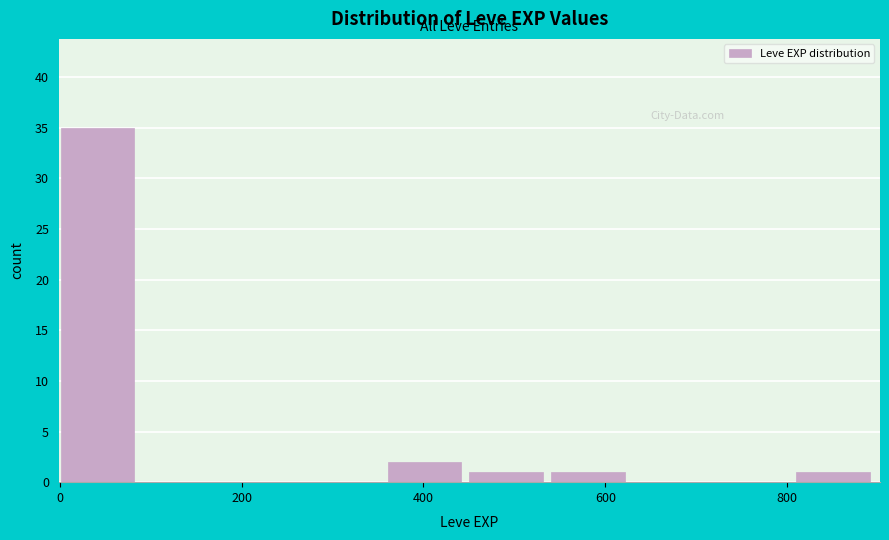

Which range on the x-axis has the tallest bar?

0 to 100